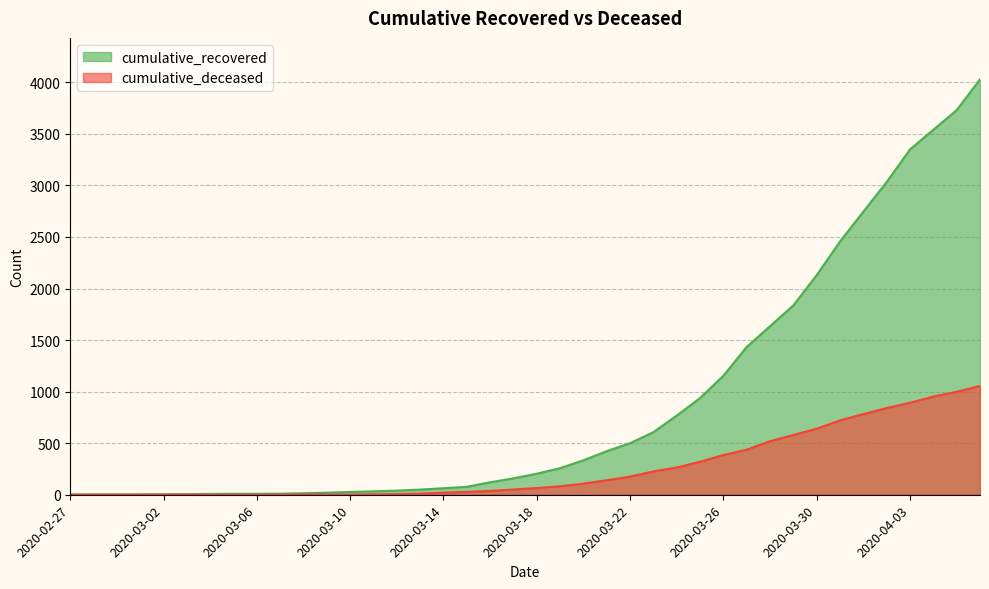

How many data points in cumulative_deceased are less than 65?

20